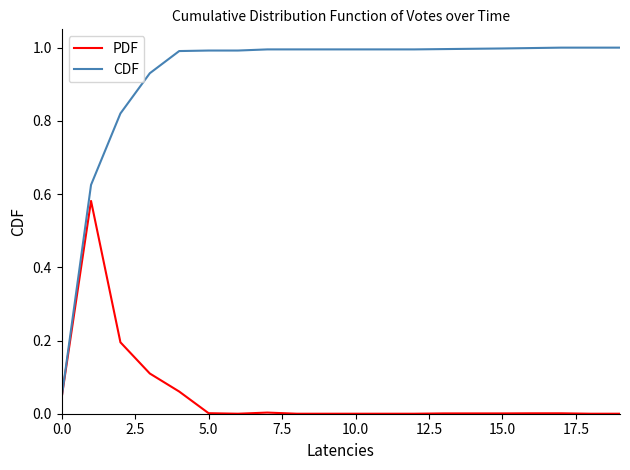

Which series has the widest spread of values?

CDF